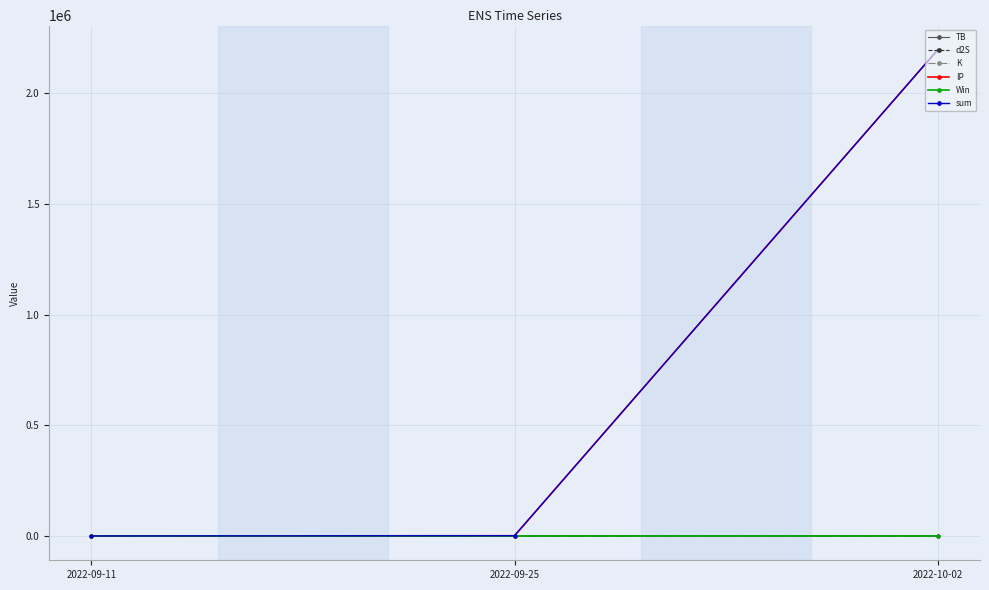

Is it true that IP equals 10.2 at 2022-09-11?

True